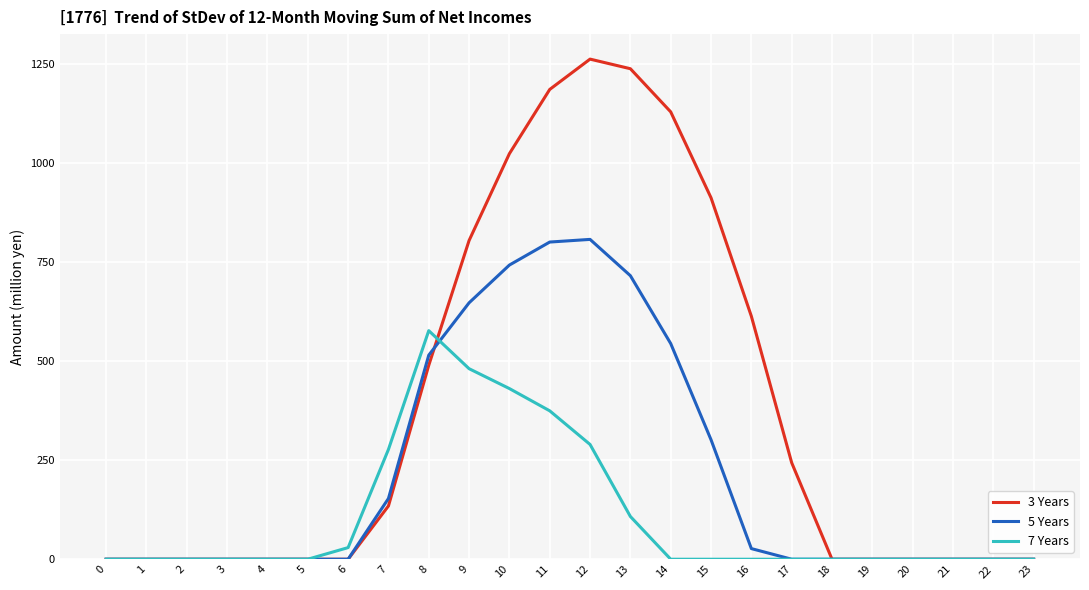

Which series has the largest range (max minus min)?

3 Years